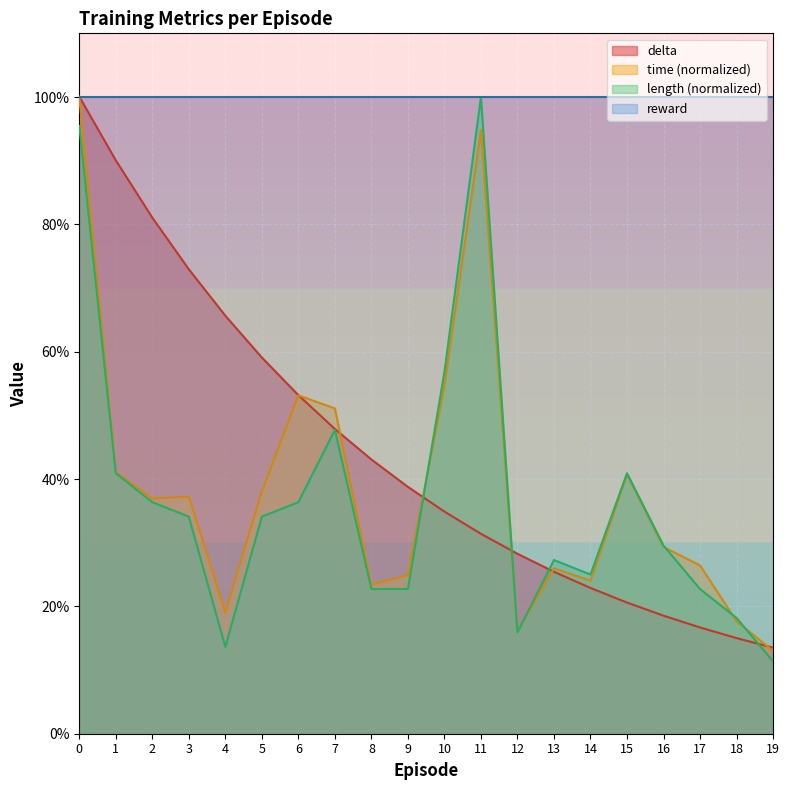

What is the maximum value for time?

1.0